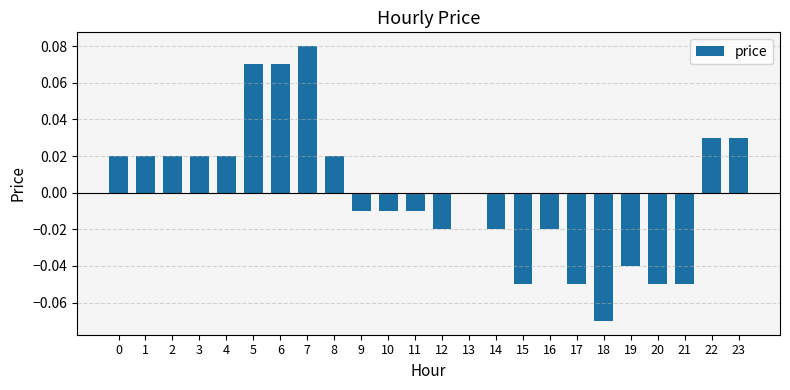

The value at 1 is 0.0. True or false?

True